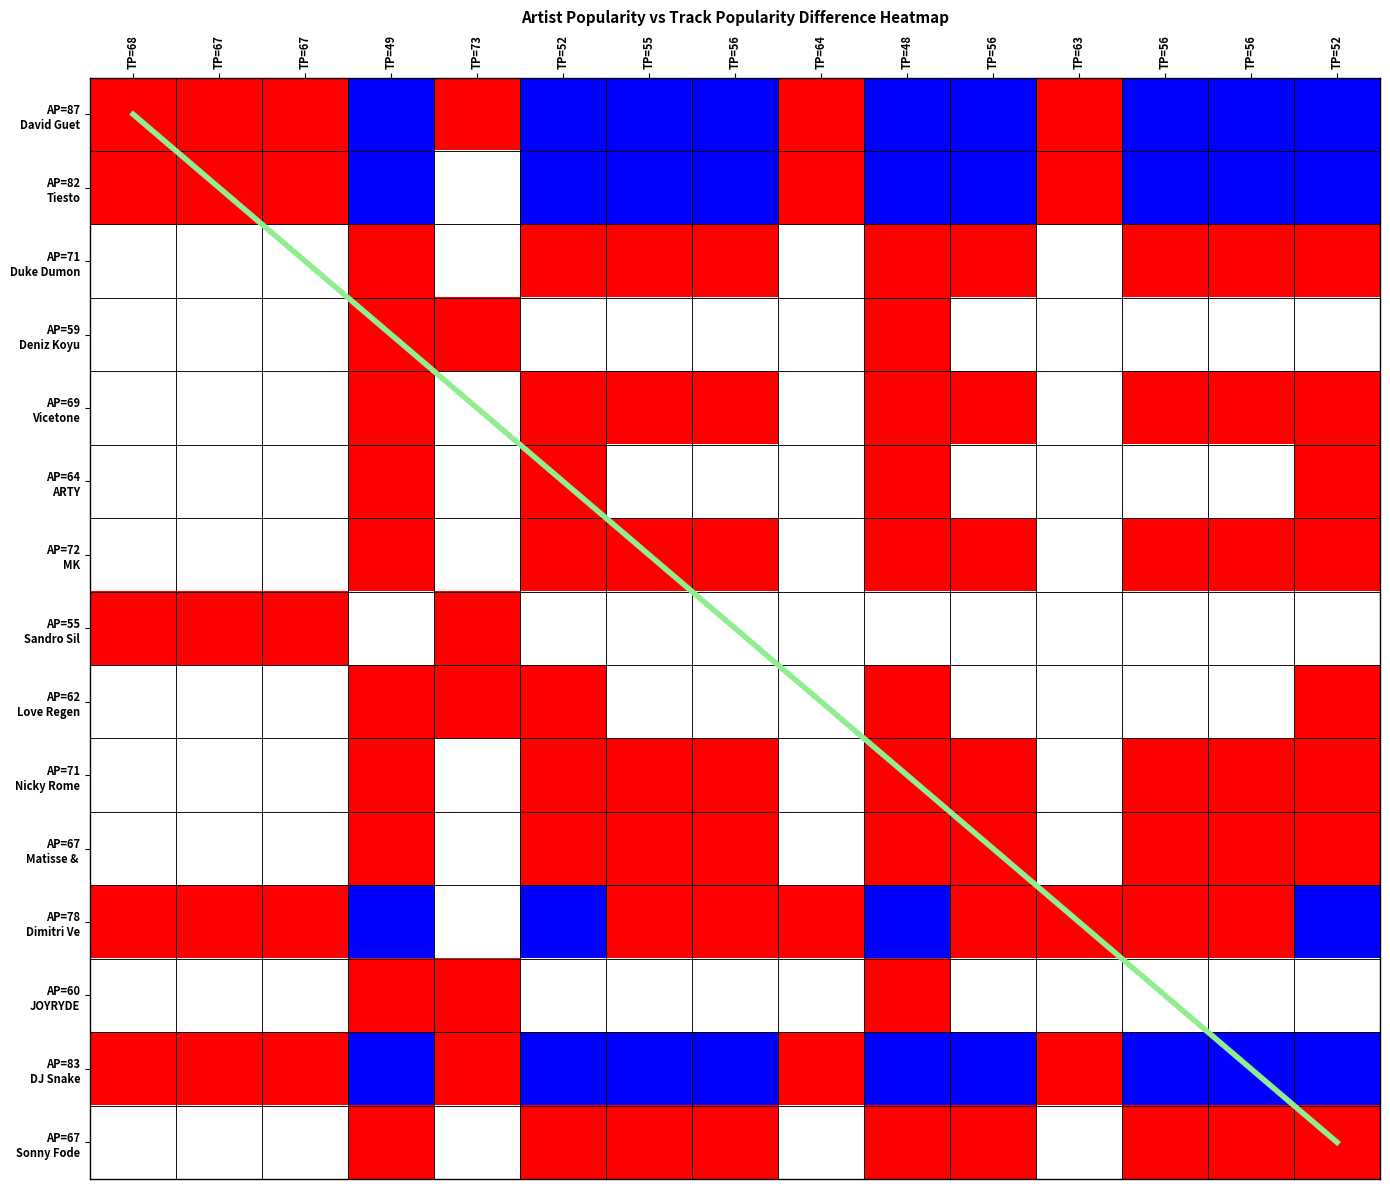

At which category is the sum across all series the highest?

TP=48